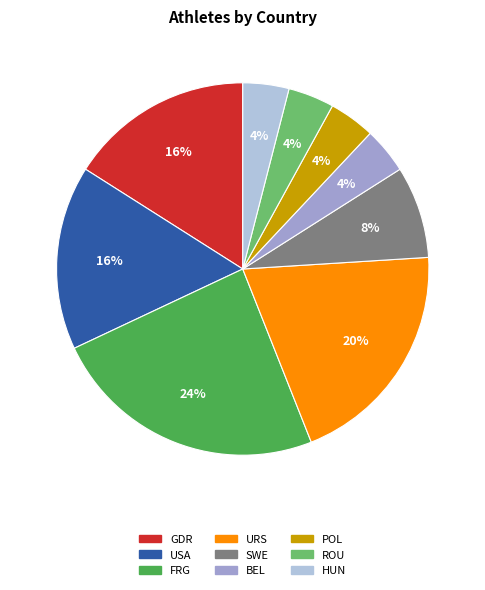

What is the largest slice in the pie chart?

FRG